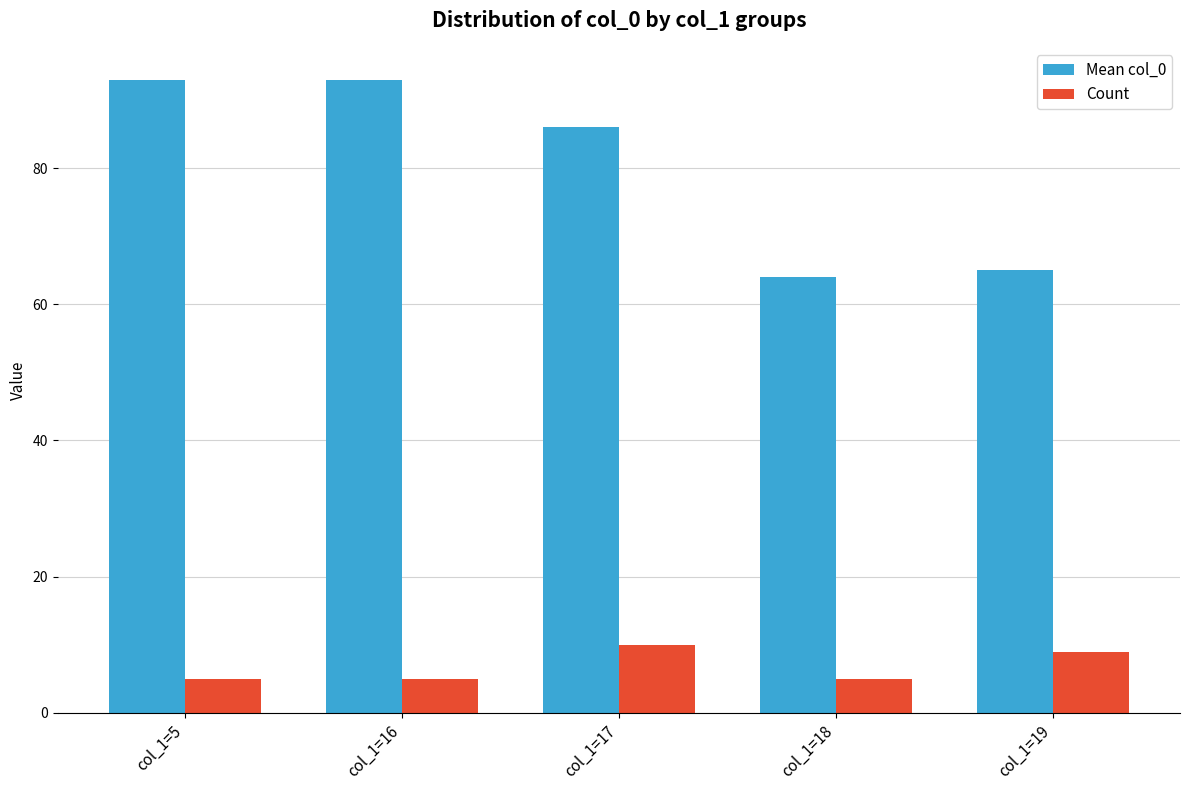

What is the difference between the second highest and second lowest values in the Mean col_0 series?

28